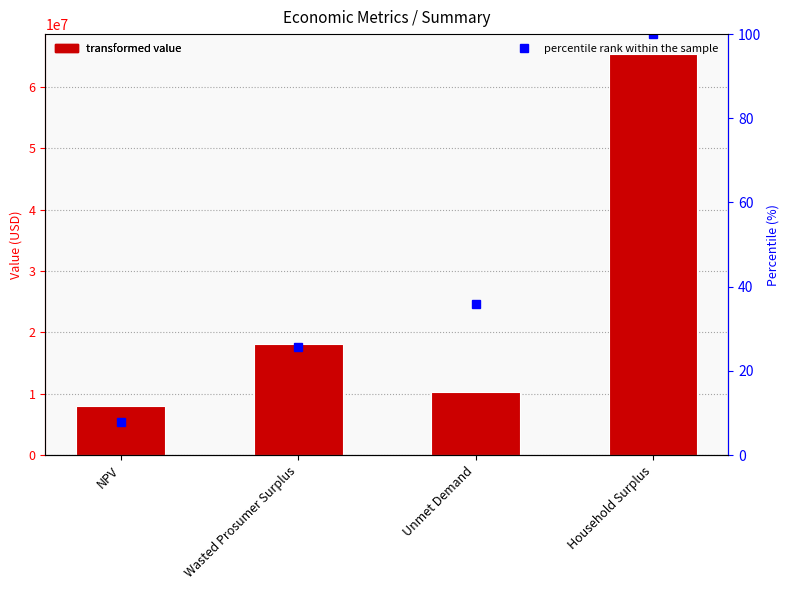

What is the maximum value shown in the chart?

65369745.6